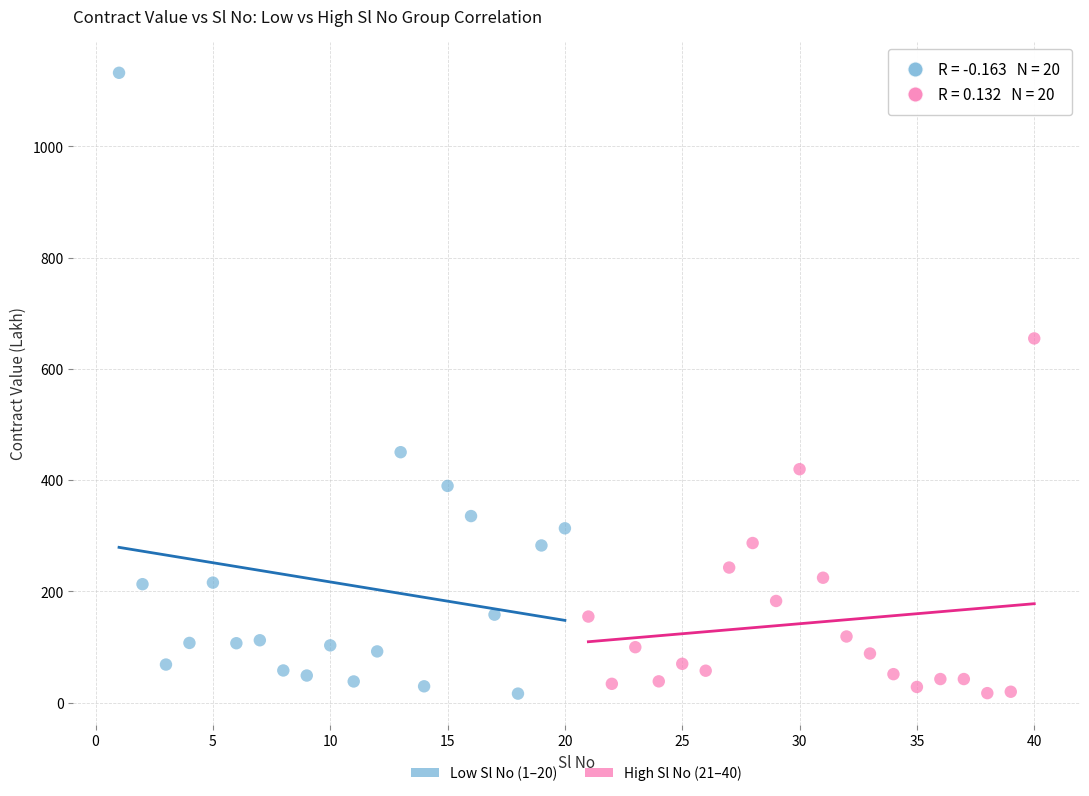

What are all the series names shown in the legend?

Low Sl No (1–20), High Sl No (21–40)